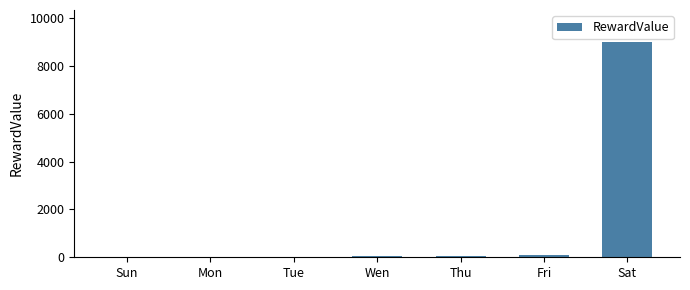

What is the greatest value displayed?

9001